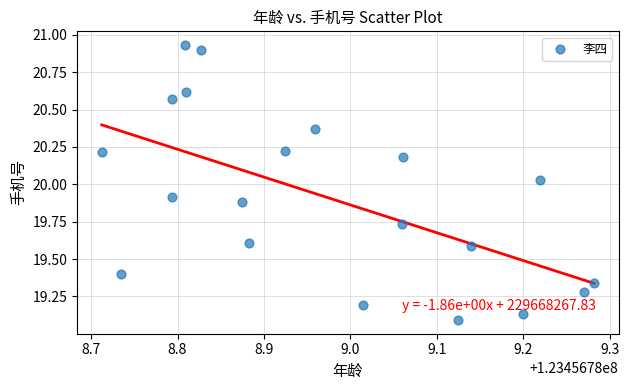

What is the range of X values (max minus min)?

0.6